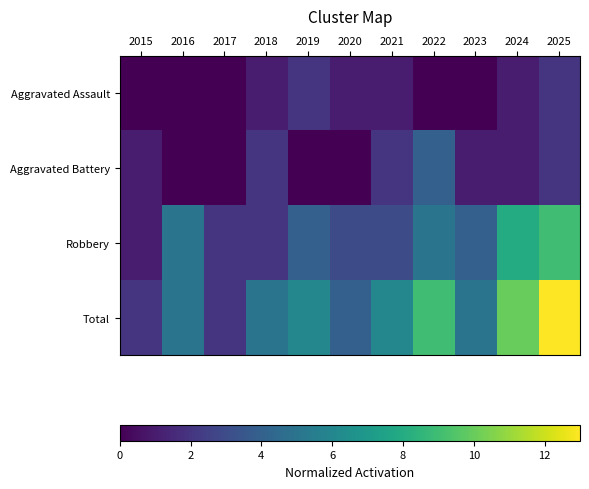

Which series has the largest total across all categories?

Total